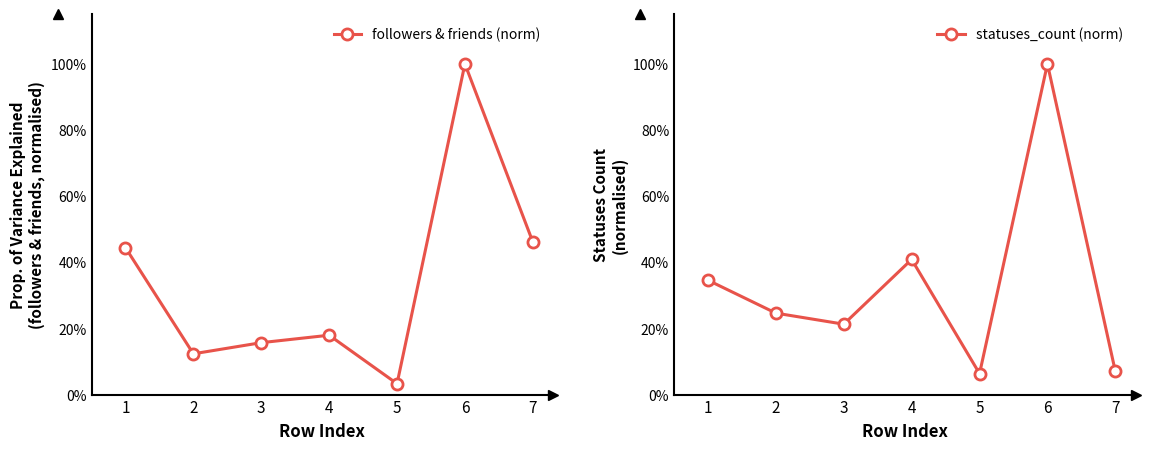

What is the highest value of the followers & friends (norm) series?

1.0